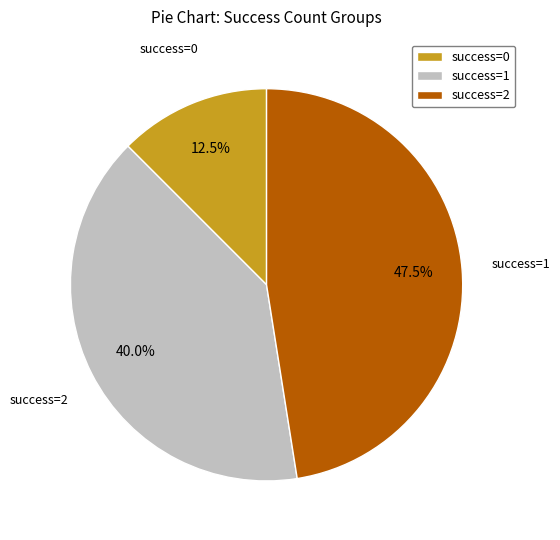

How many slices are in this pie chart?

3